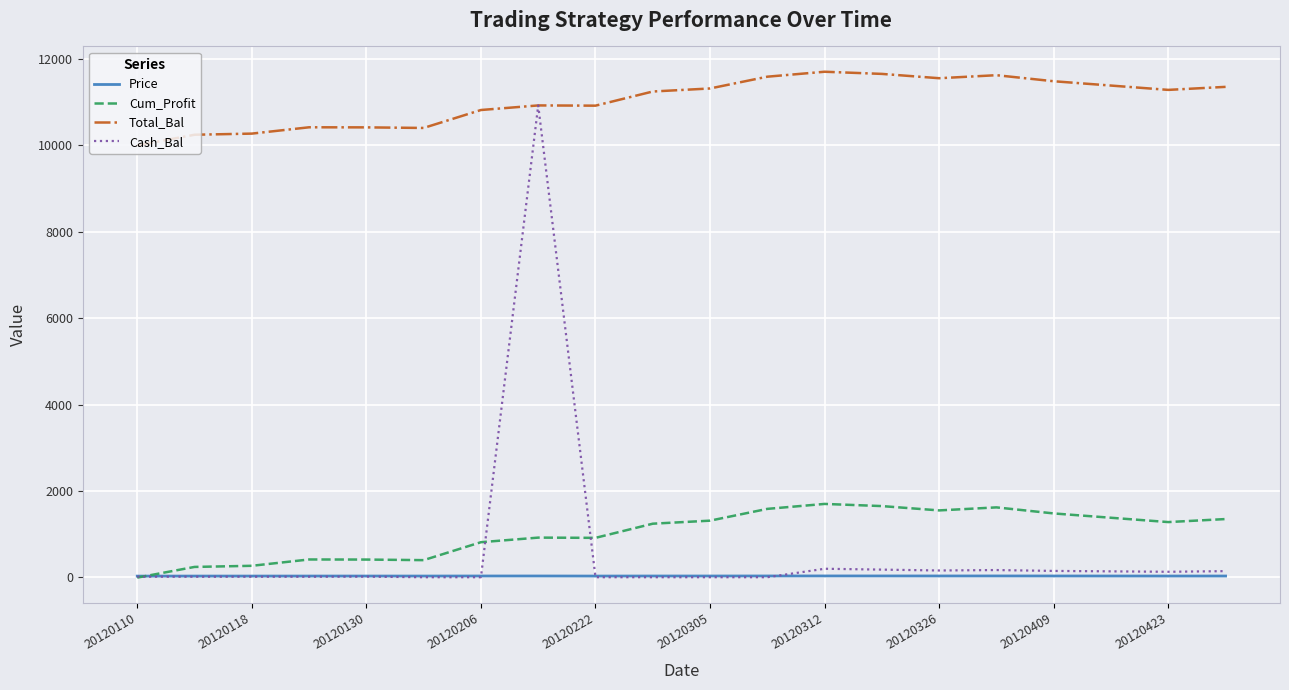

True or false: Total_Bal and Price cross at least once.

False